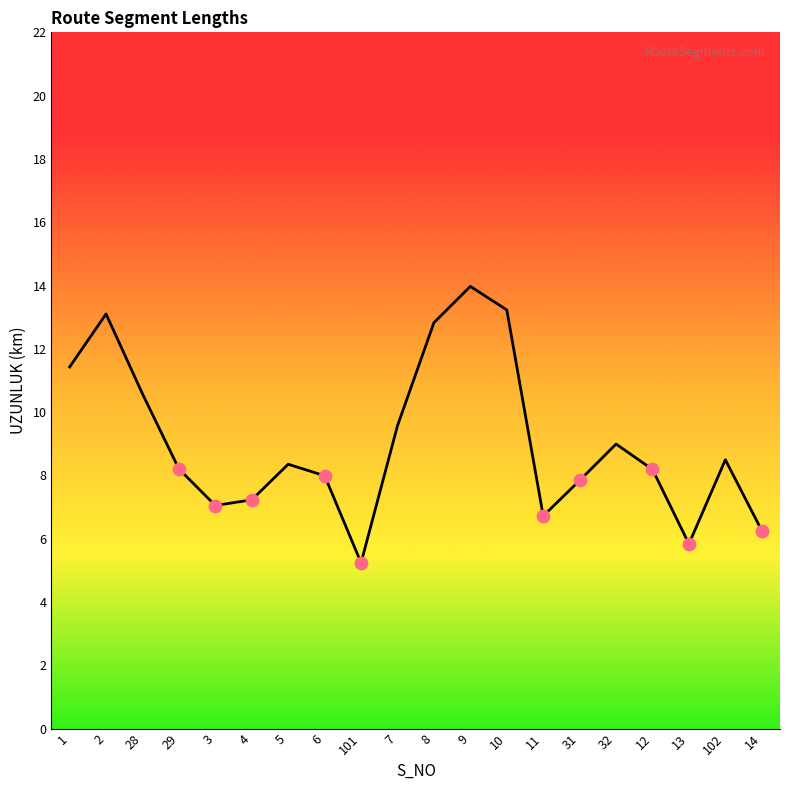

Approximately how many times larger is the value at 10 compared to 2?

1.0